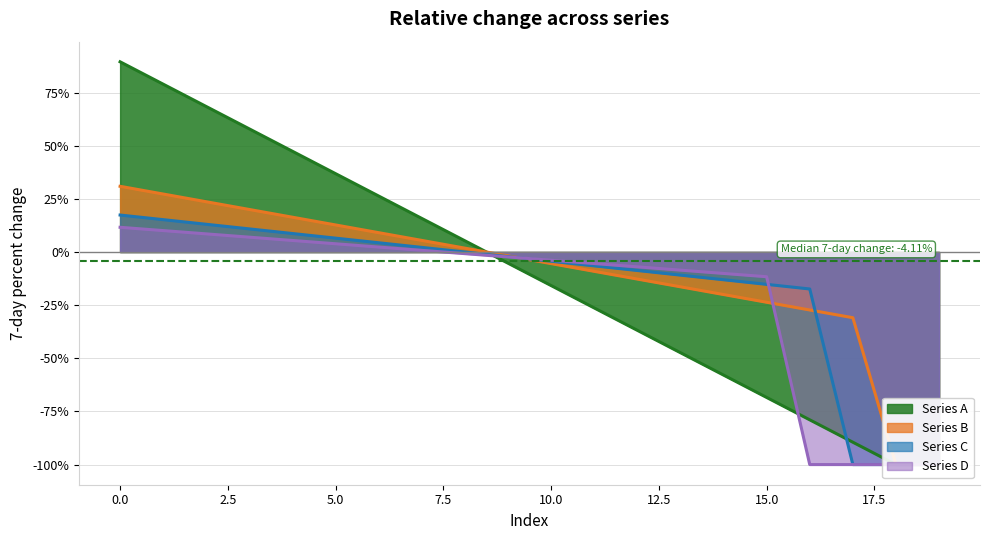

True or false: Series C has a value of -34.1 at 19.

False